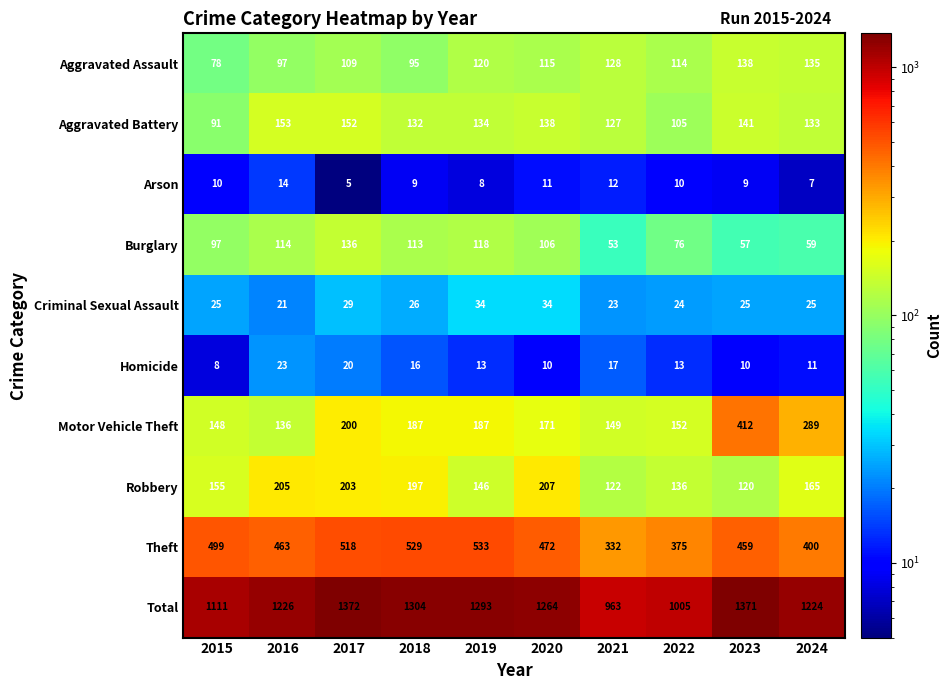

At which category does the chart reach its minimum across all series?

2017